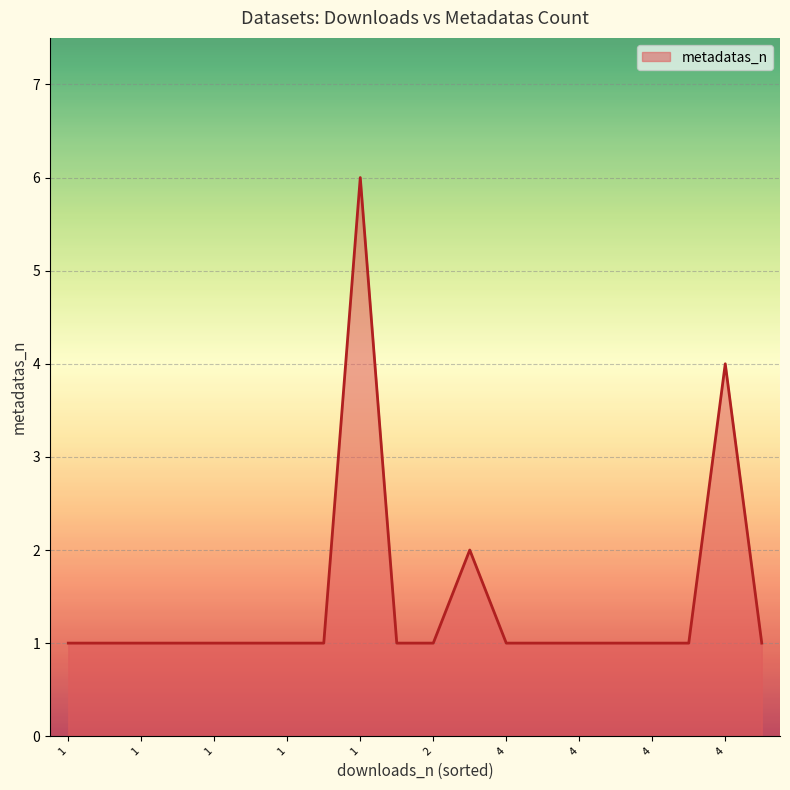

Count the values in the range 1 to 2.

18